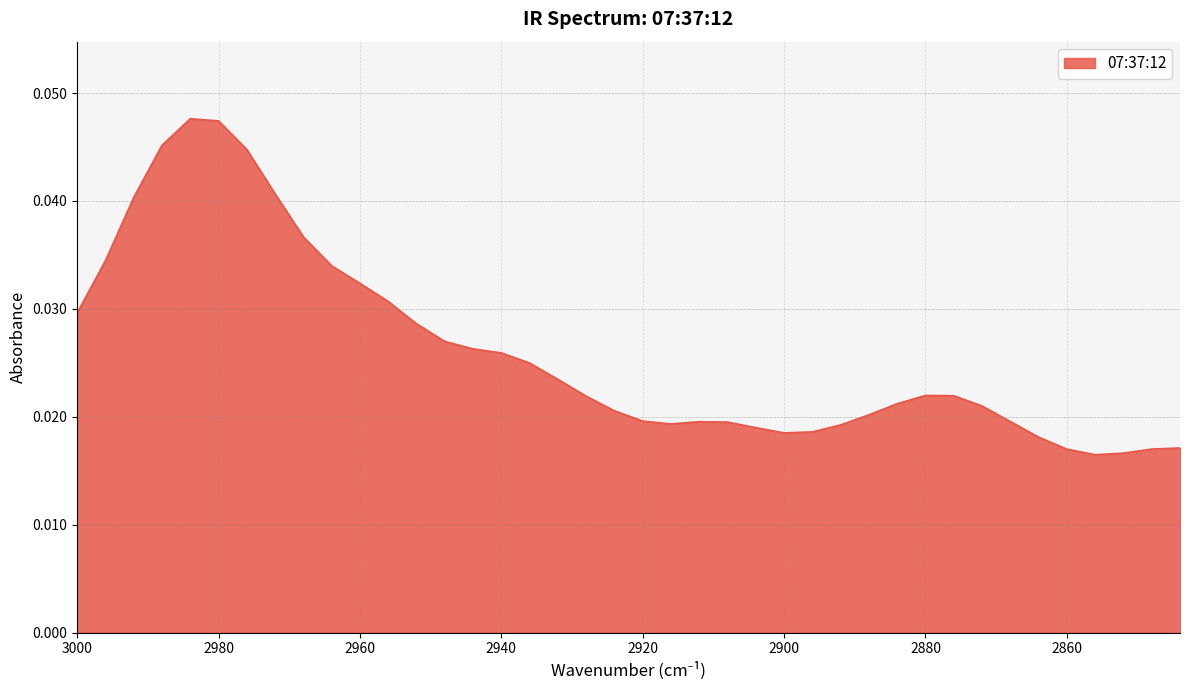

At which category does the chart reach its minimum across all series?

2856